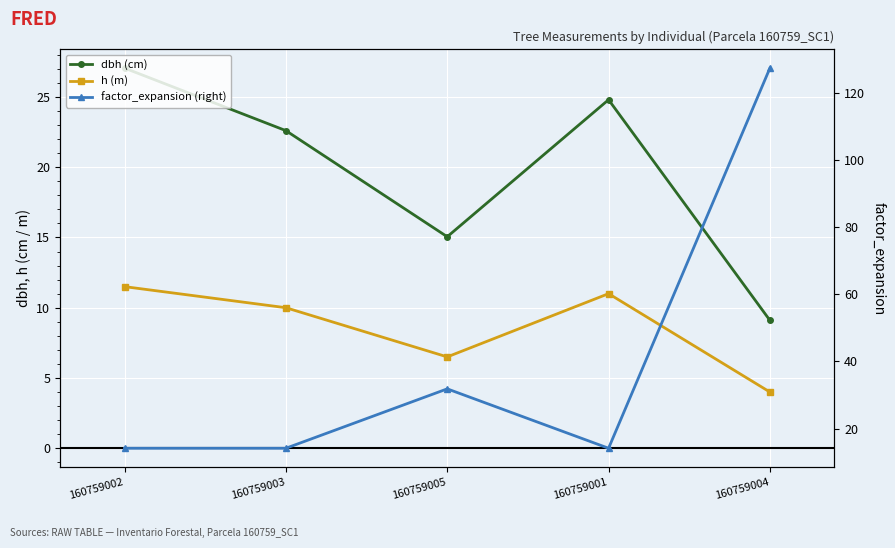

What is the sum of all h (m) values?

43.0